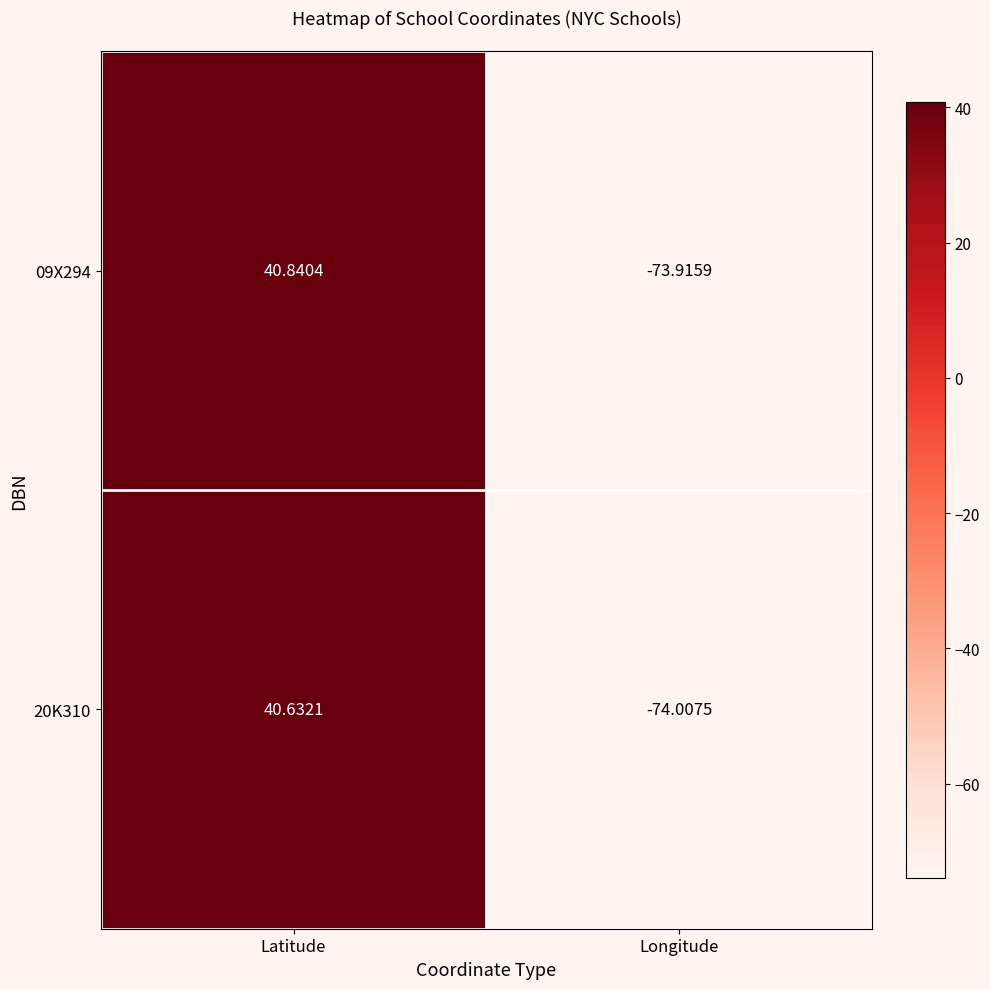

Rank the categories by 20K310 value from highest to lowest.

Latitude, Longitude